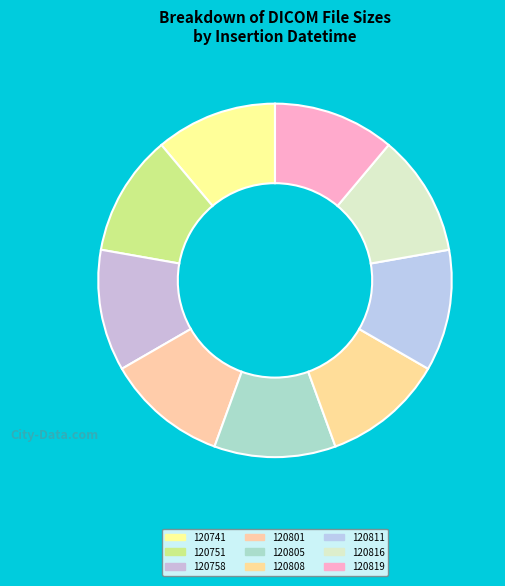

Is there a majority slice in this chart?

No